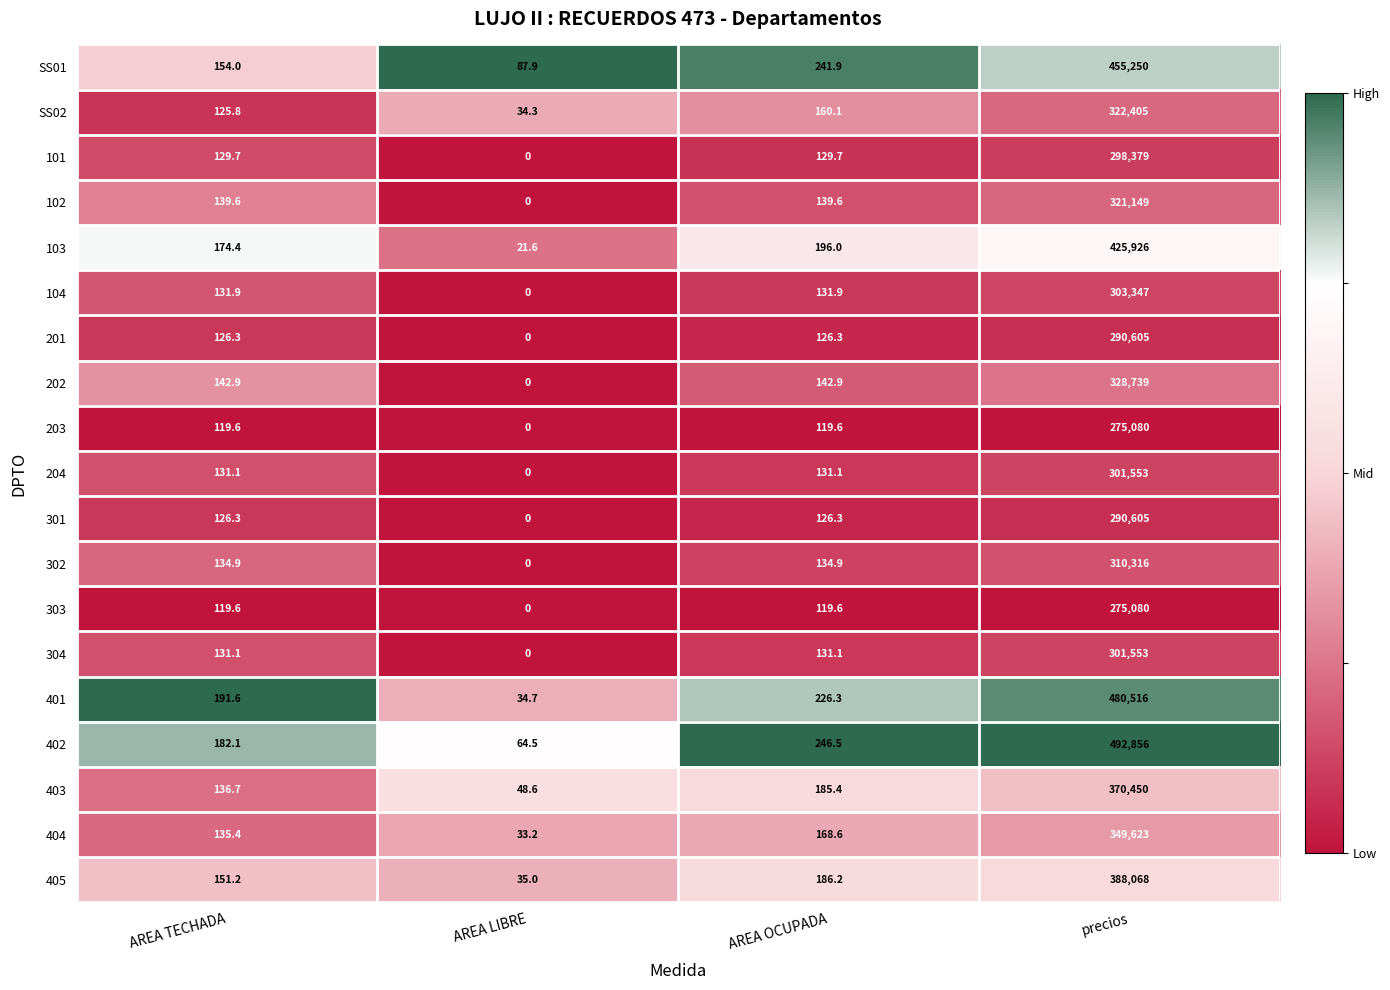

Which series has the widest spread of values?

402